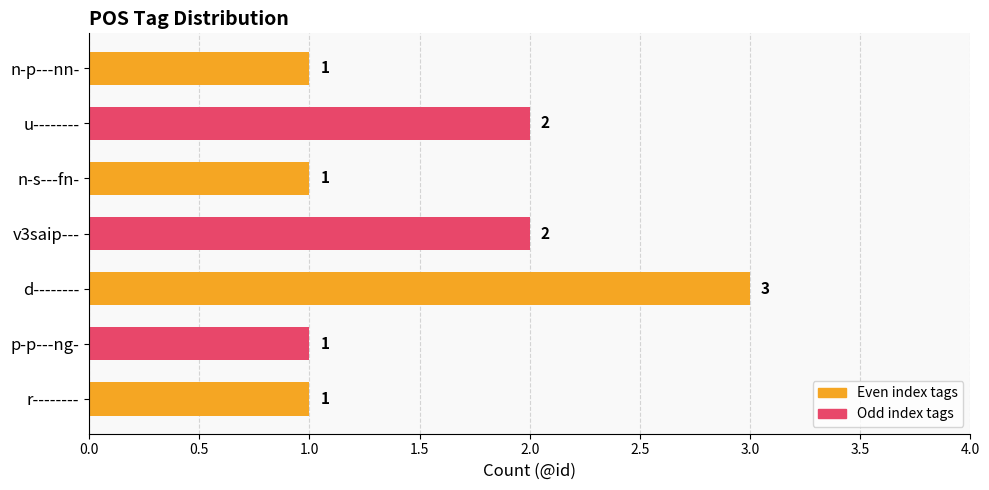

Reading bottom to top, list all the values displayed in this chart.

r--------=1	p-p---ng-=1	d--------=3	v3saip---=2	n-s---fn-=1	u--------=2	n-p---nn-=1